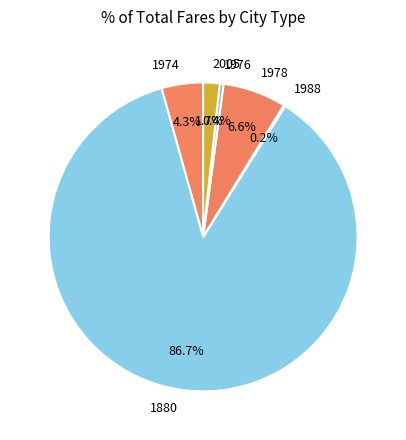

What is the ratio of the value at 2005 to the value at 1978?

0.3